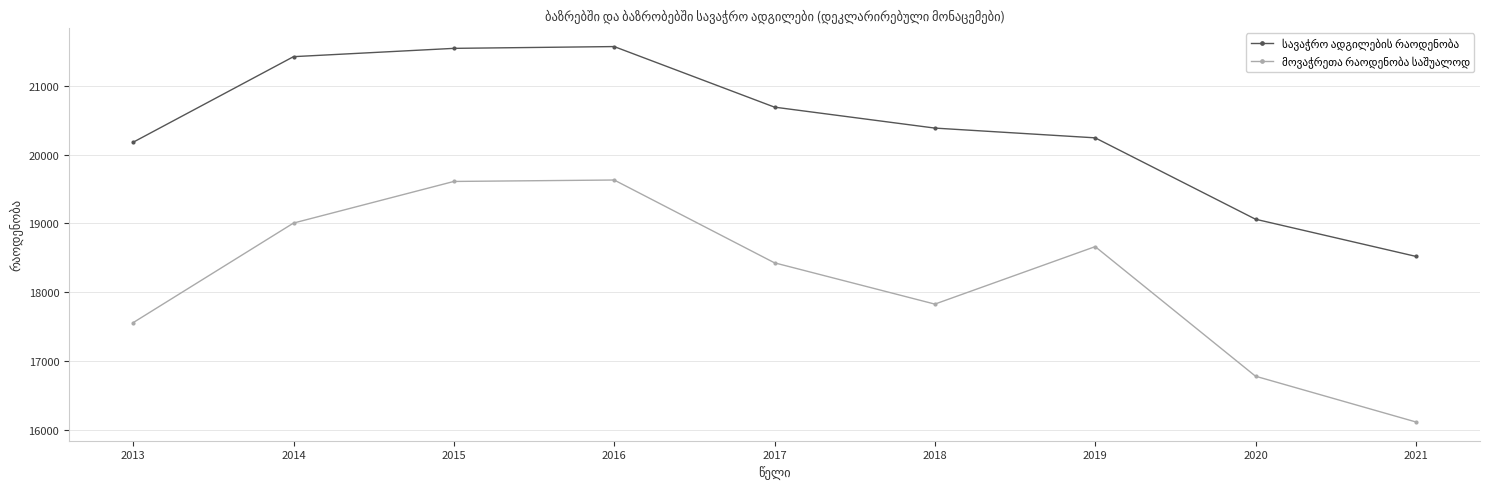

What is the total value across all series at 2013?

37739